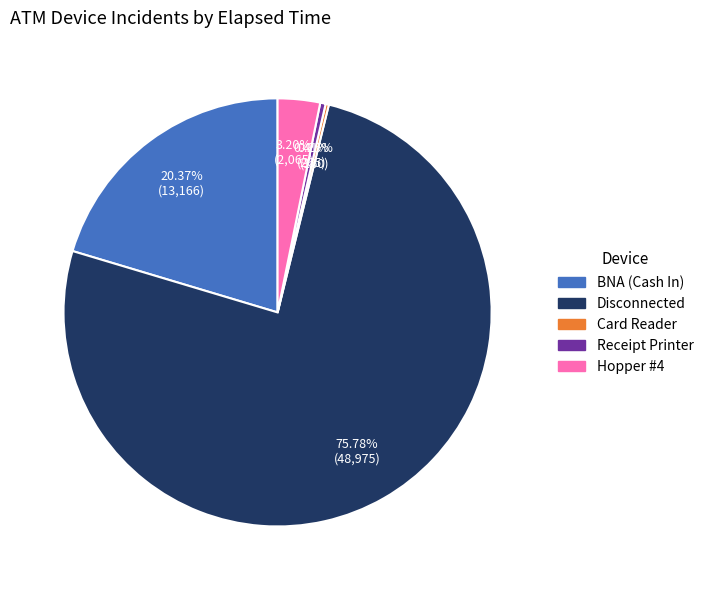

Is there any slice that represents more than half of the pie?

Yes